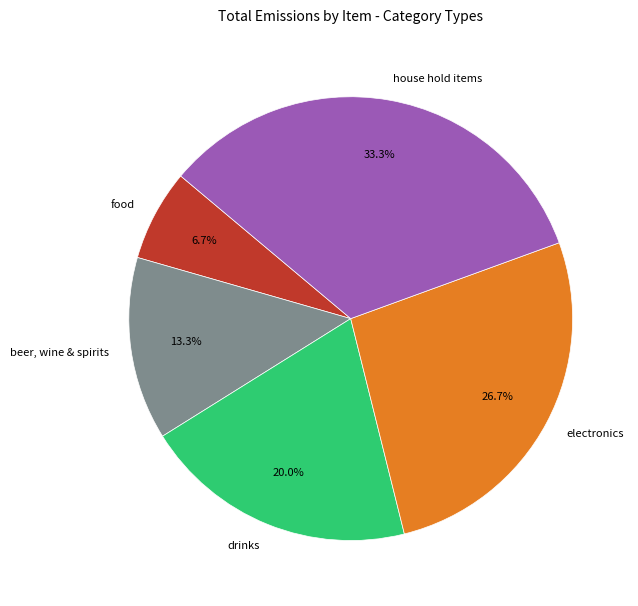

To the nearest percent, what is the difference between the largest and smallest slice percentages?

27%